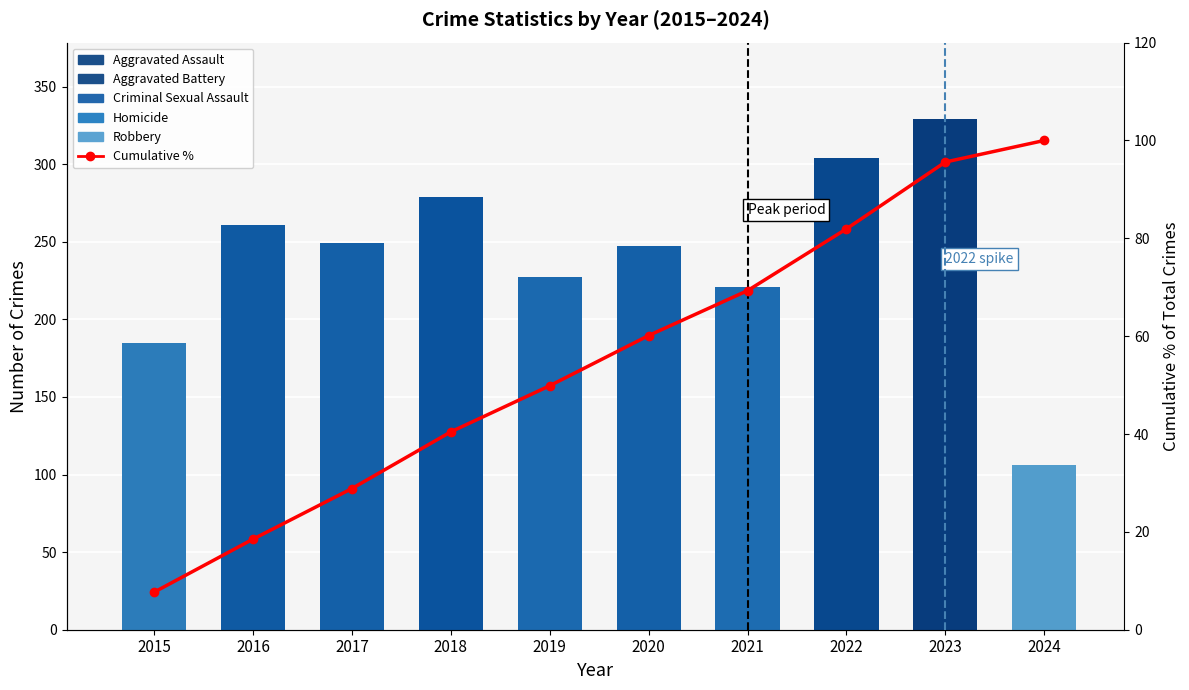

What is the change in value from 2015 to 2017?

+21.2